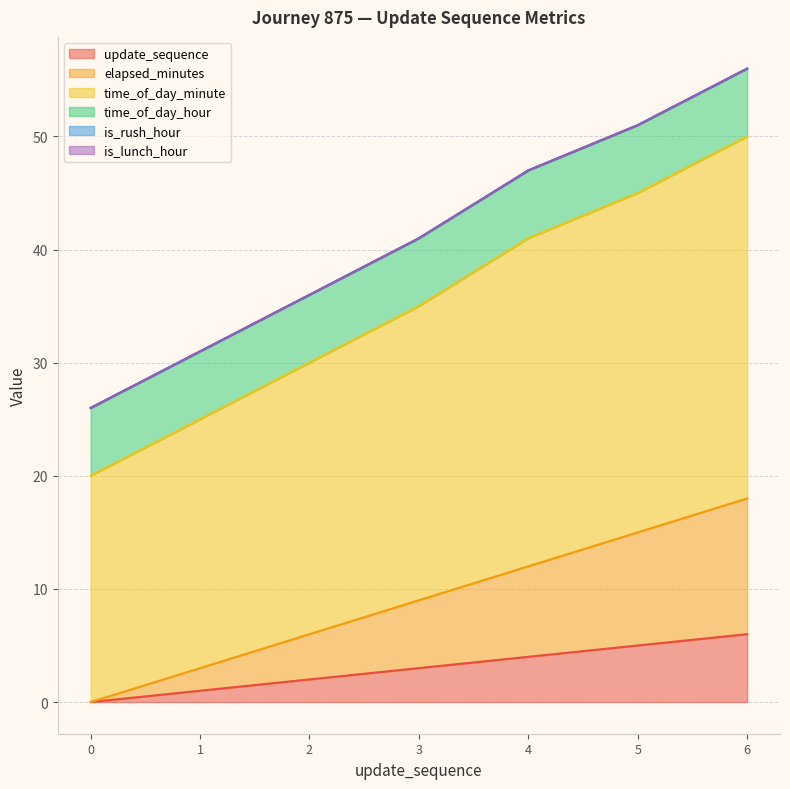

Does the chart have visible grid lines?

Yes